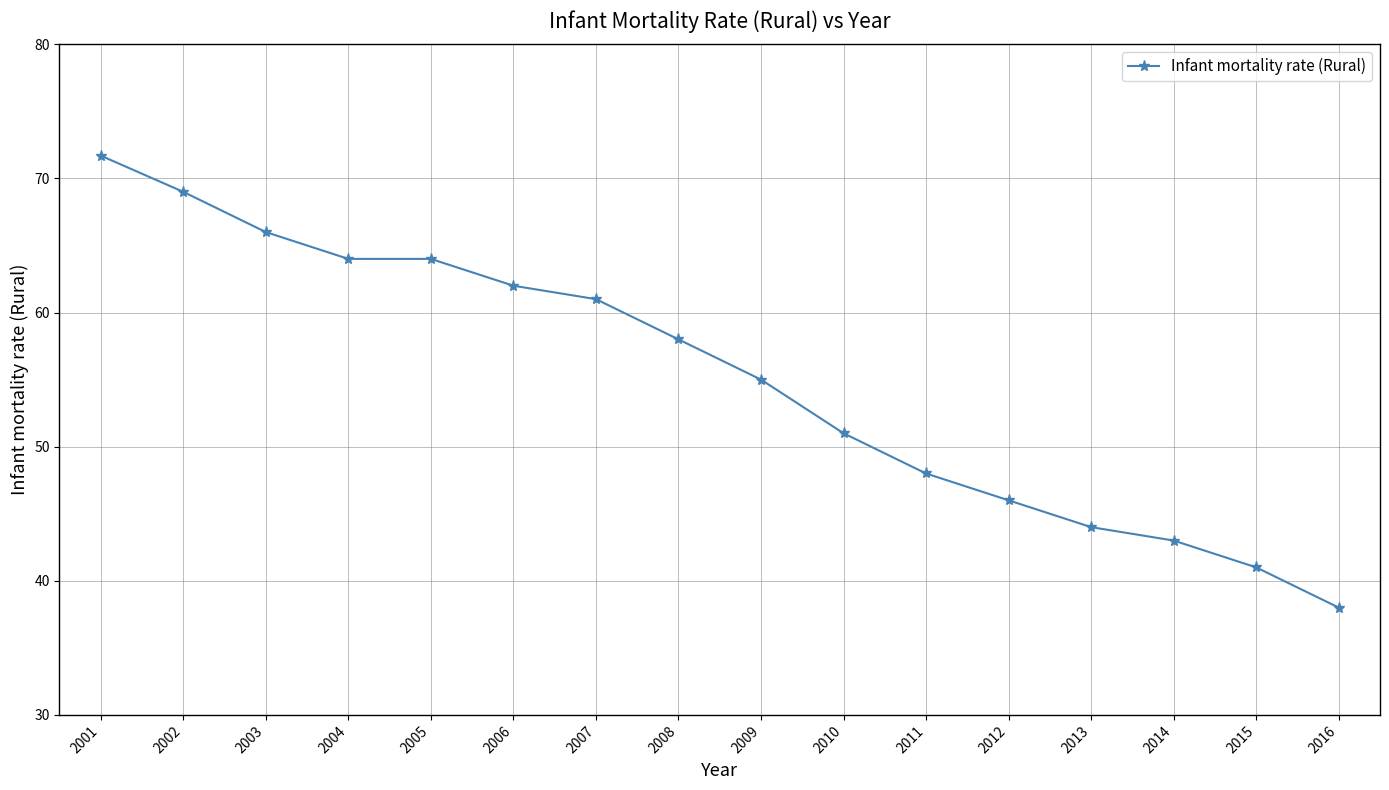

Is it true that the value at 2006 is 62.0?

True